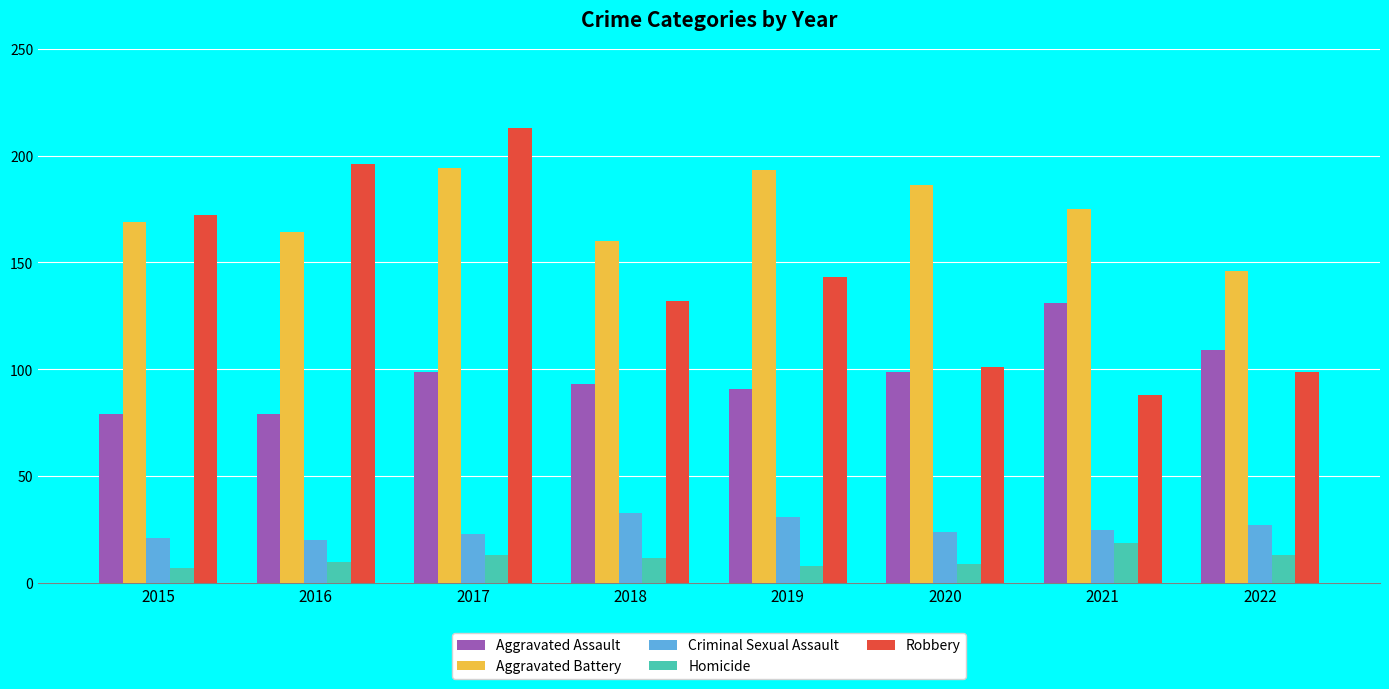

Reading left to right, transcribe all the data shown in this chart.

Aggravated Assault: 2015=79	2016=79	2017=99	2018=93	2019=91	2020=99	2021=131	2022=109
Aggravated Battery: 2015=169	2016=164	2017=194	2018=160	2019=193	2020=186	2021=175	2022=146
Criminal Sexual Assault: 2015=21	2016=20	2017=23	2018=33	2019=31	2020=24	2021=25	2022=27
Homicide: 2015=7	2016=10	2017=13	2018=12	2019=8	2020=9	2021=19	2022=13
Robbery: 2015=172	2016=196	2017=213	2018=132	2019=143	2020=101	2021=88	2022=99